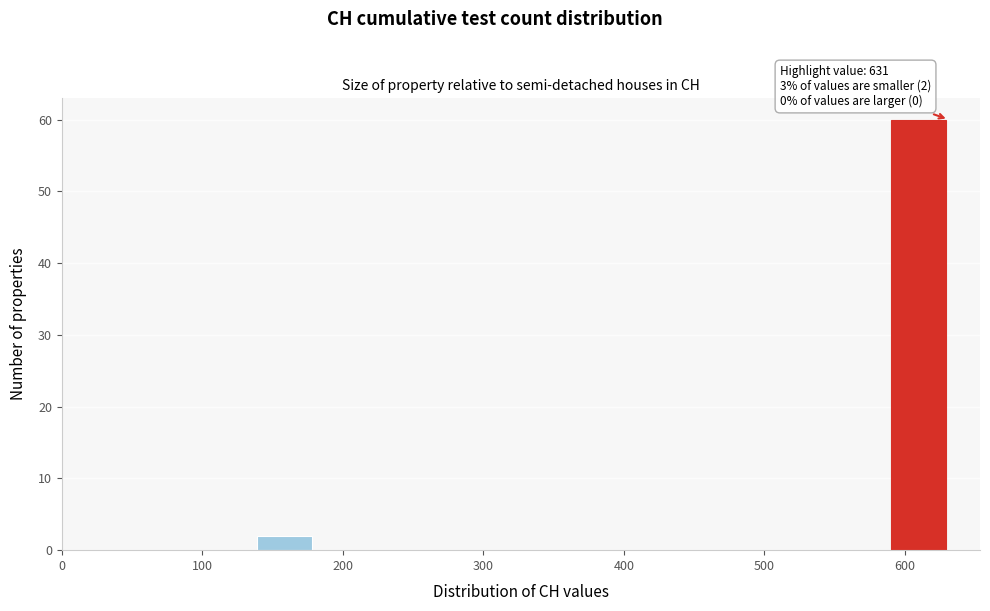

Which range on the x-axis has the tallest bar?

590 to 631